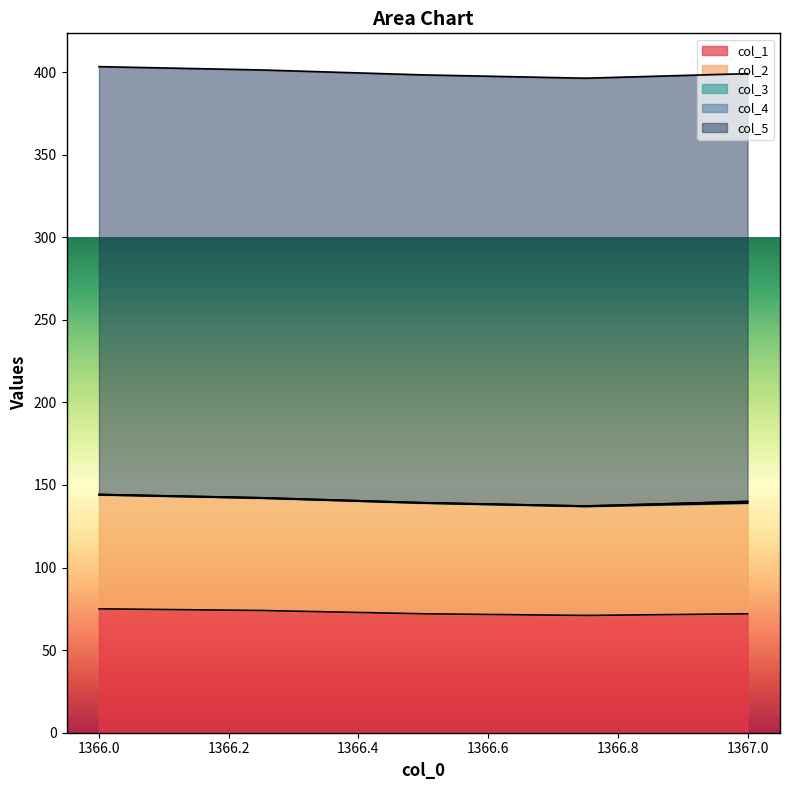

At which label does col_5 reach its minimum?

1366.0